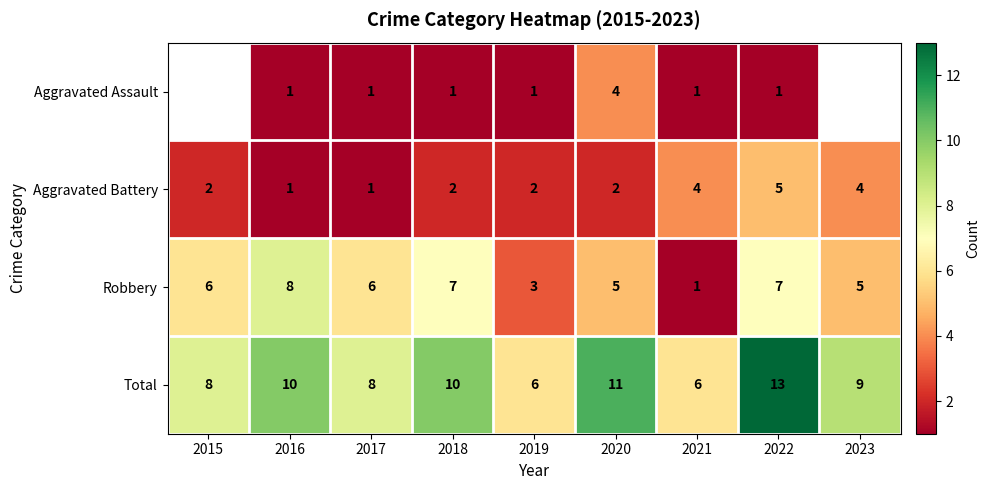

What is the difference between the highest and lowest values at 2020?

9